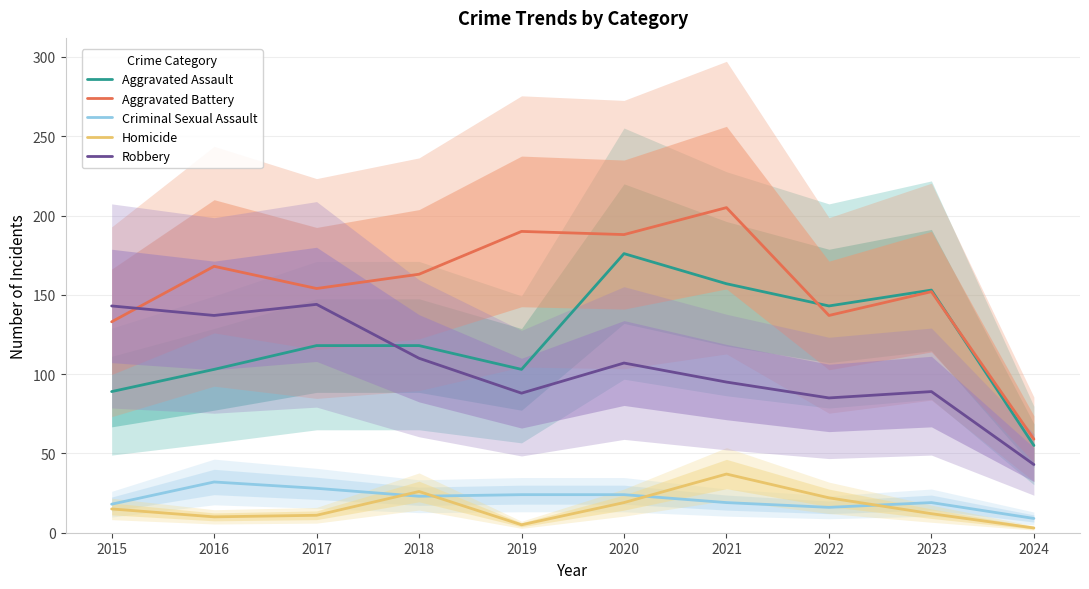

What are all the series names shown in the legend?

Aggravated Assault, Aggravated Battery, Criminal Sexual Assault, Homicide, Robbery